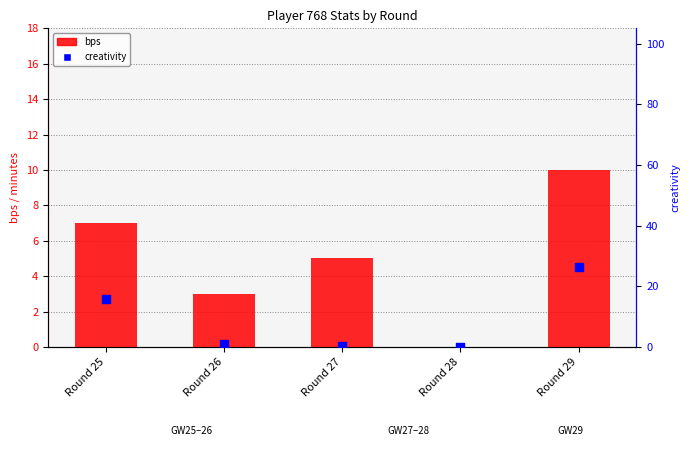

What are all the series names shown in the legend?

bps, creativity